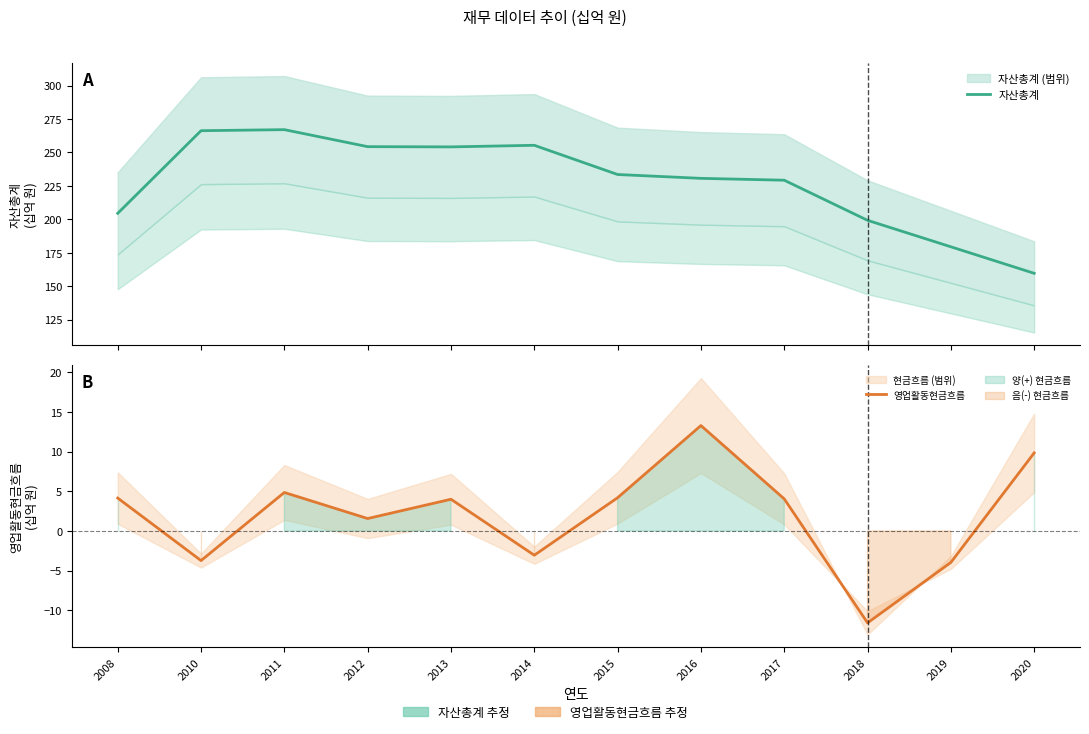

The 영업활동현금흐름 series shows 1.6 at 2012. True or false?

True